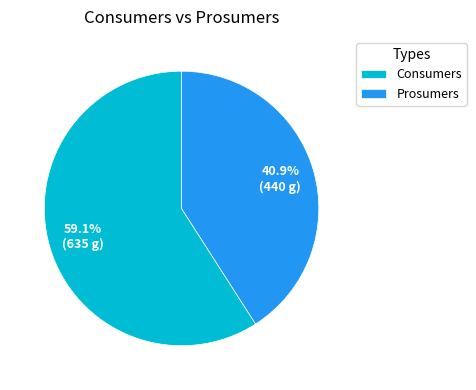

Count the number of slices in the pie.

2